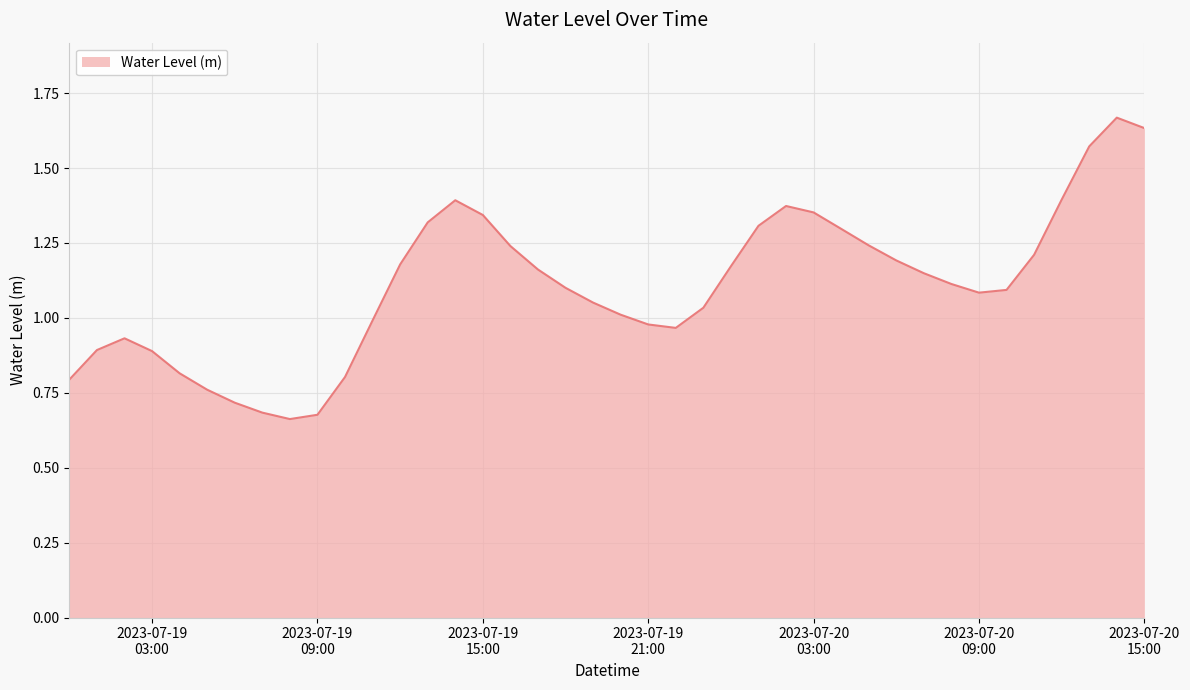

Does the chart have visible grid lines?

Yes